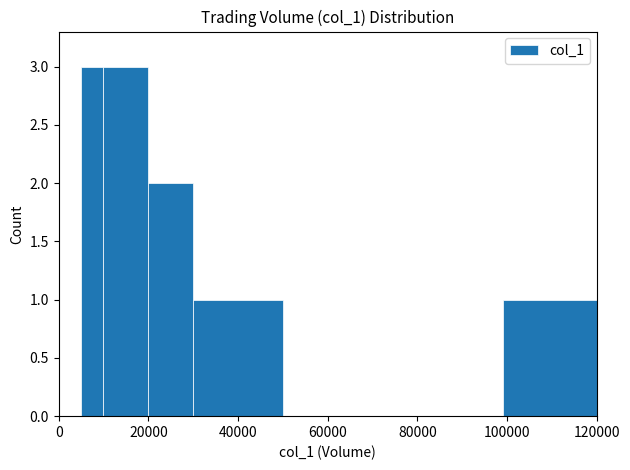

What is the greatest value displayed?

3